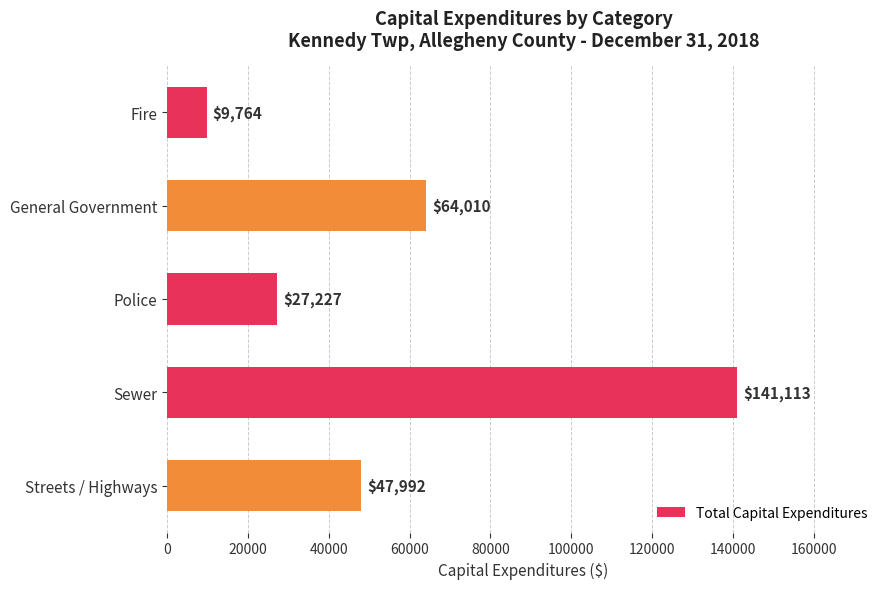

What is the smallest value displayed?

9764